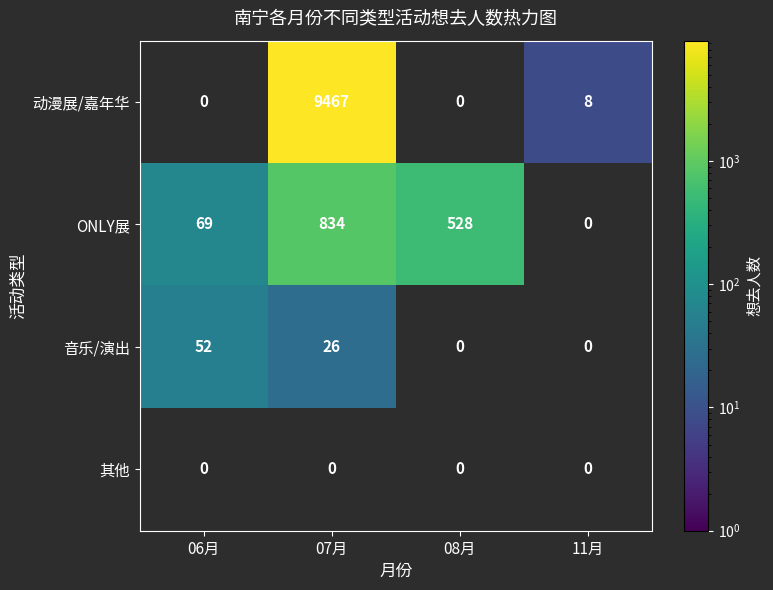

The ONLY展 series shows 46 at 06月. True or false?

False